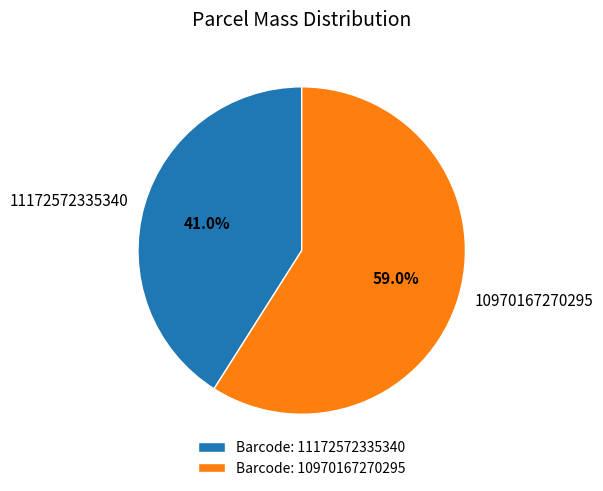

Does 11172572335340 account for over 50% of the chart?

No